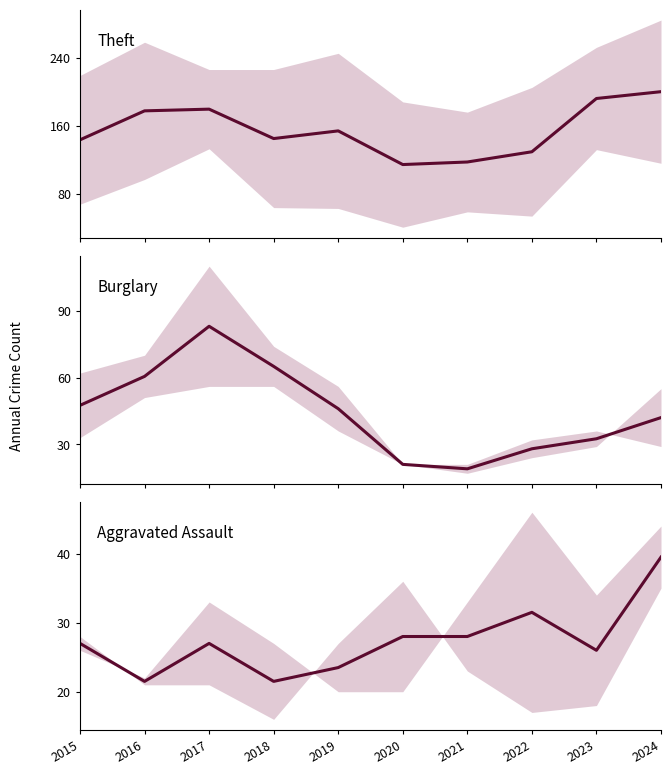

In Burglary (mid), how many points are lower than both neighbors (excluding endpoints)?

1